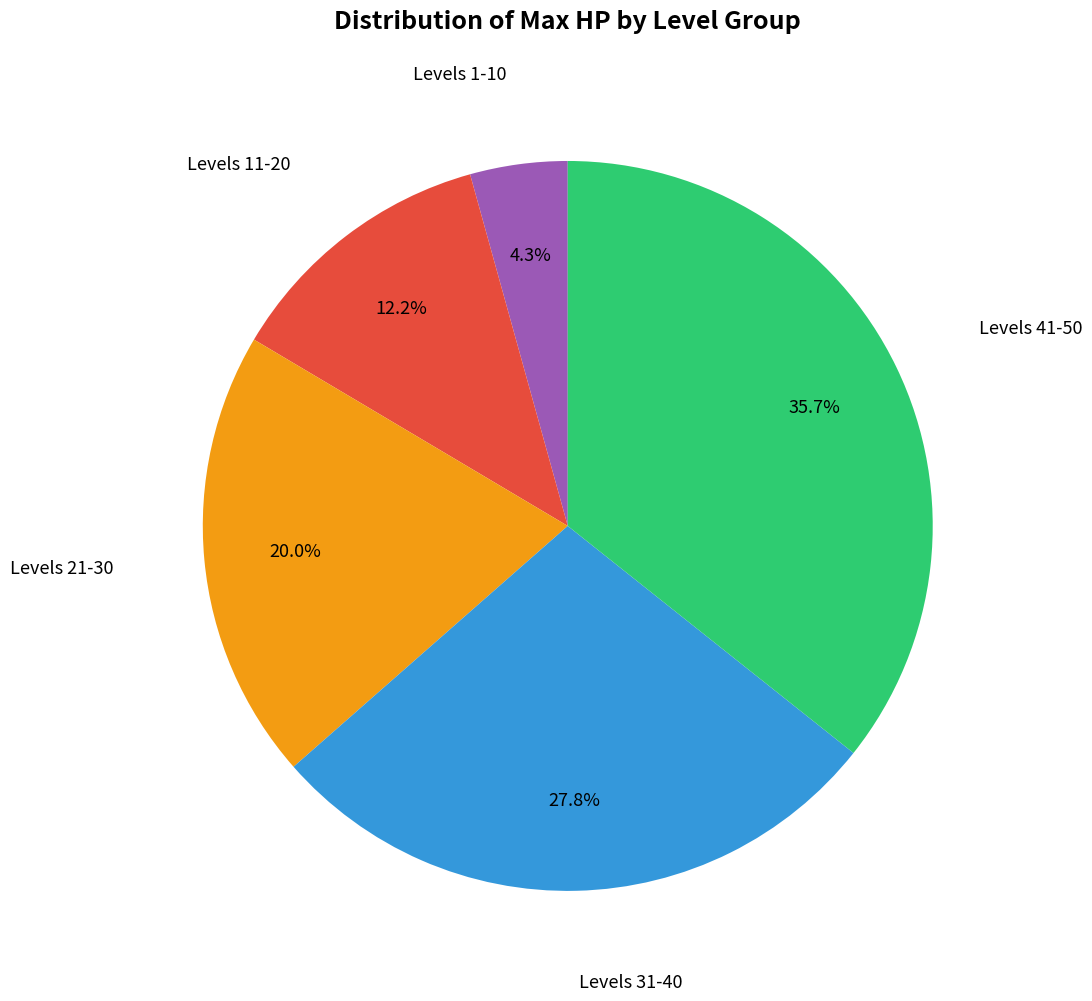

To the nearest percent, what is the average slice percentage?

20%